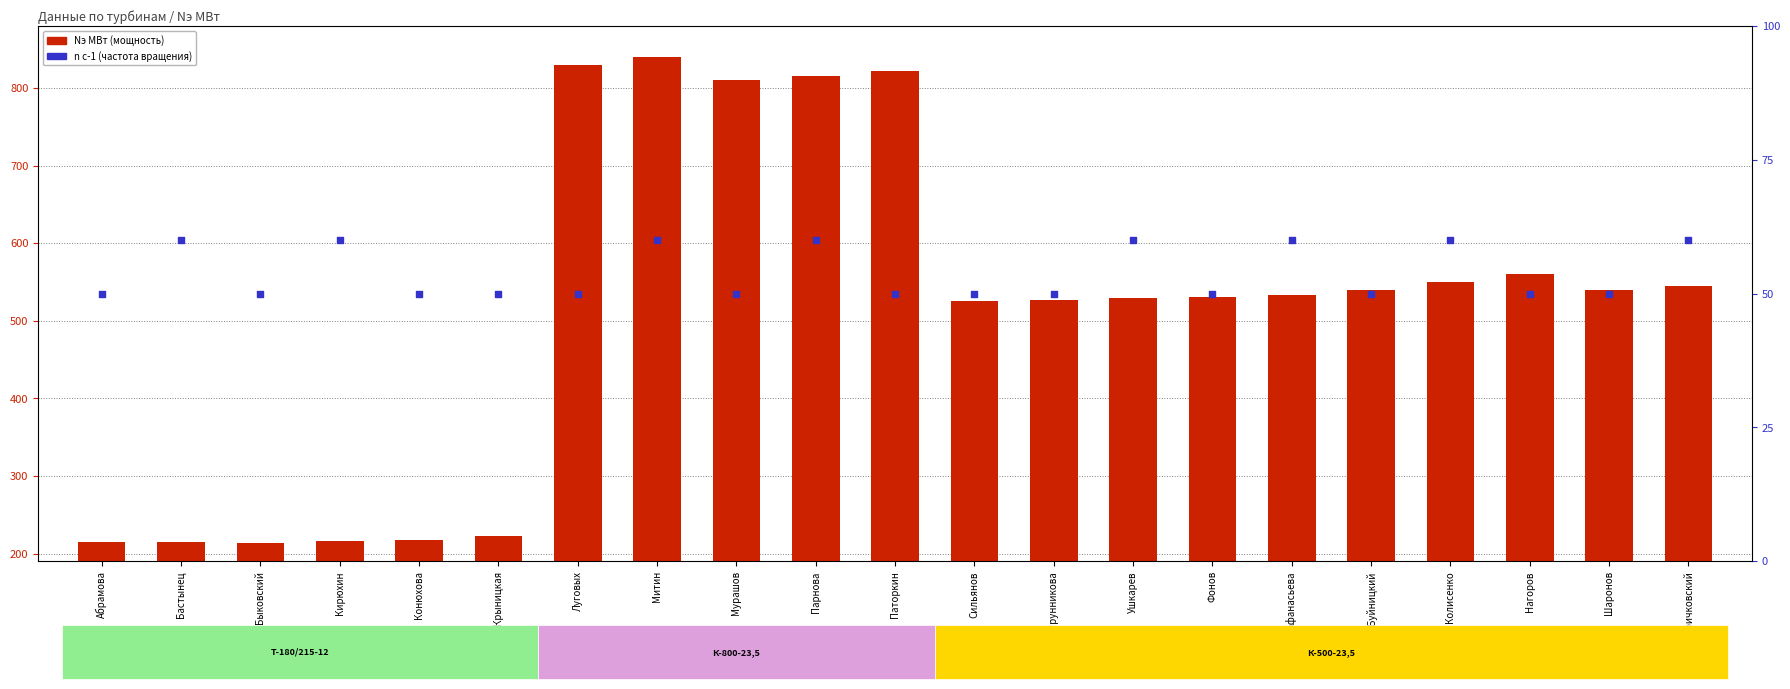

At how many categories does at least one series exceed 537?

10